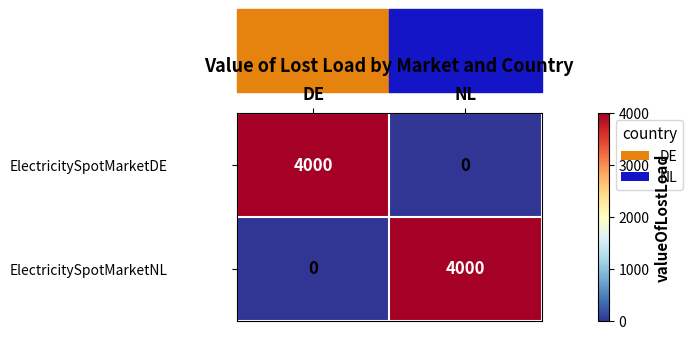

The ElectricitySpotMarketNL series shows 1842 at NL. True or false?

False